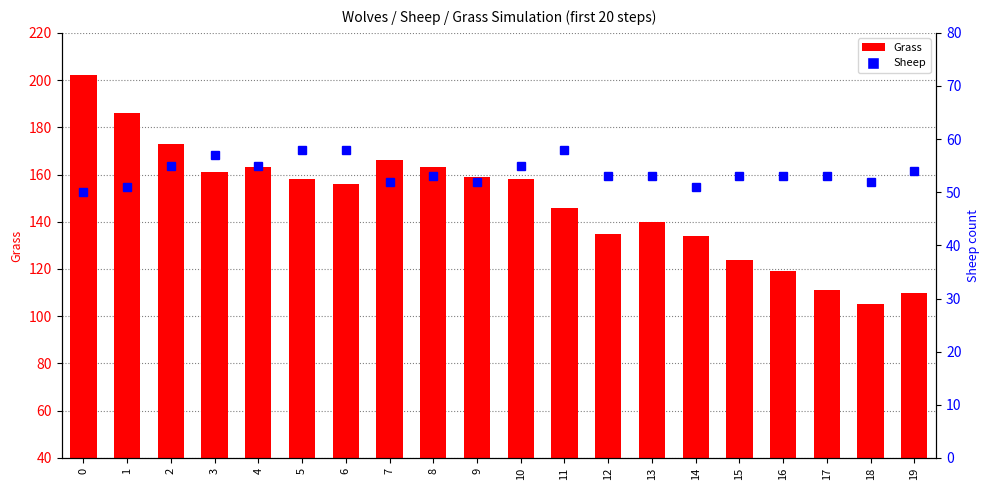

What is the value of the Grass bar at the 18th from the left?

111